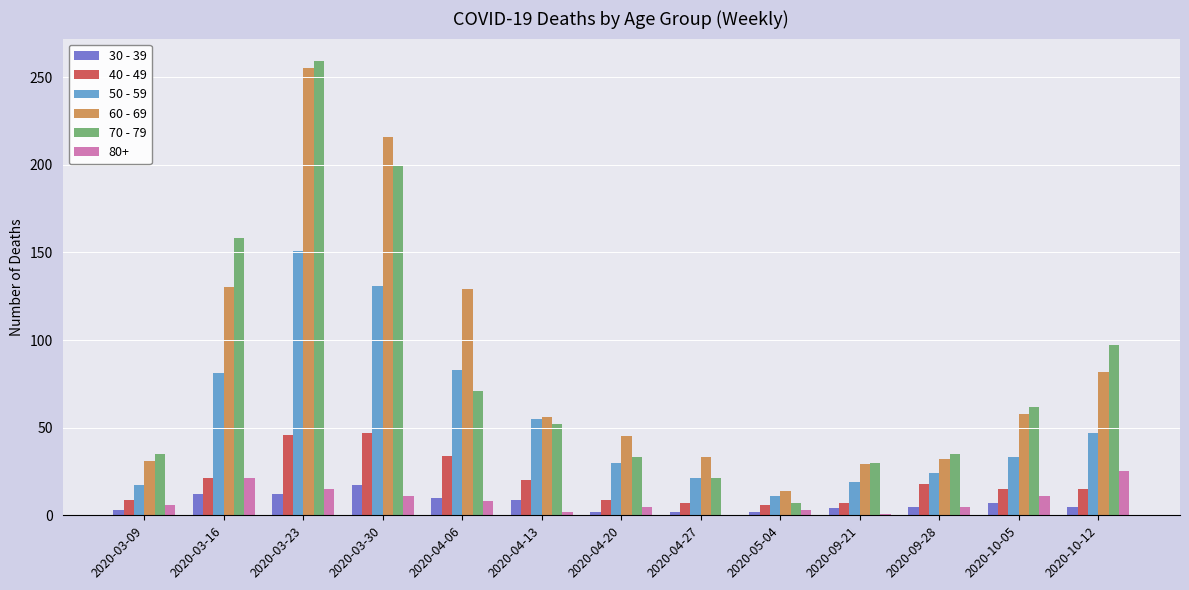

How many groups of bars are there?

13